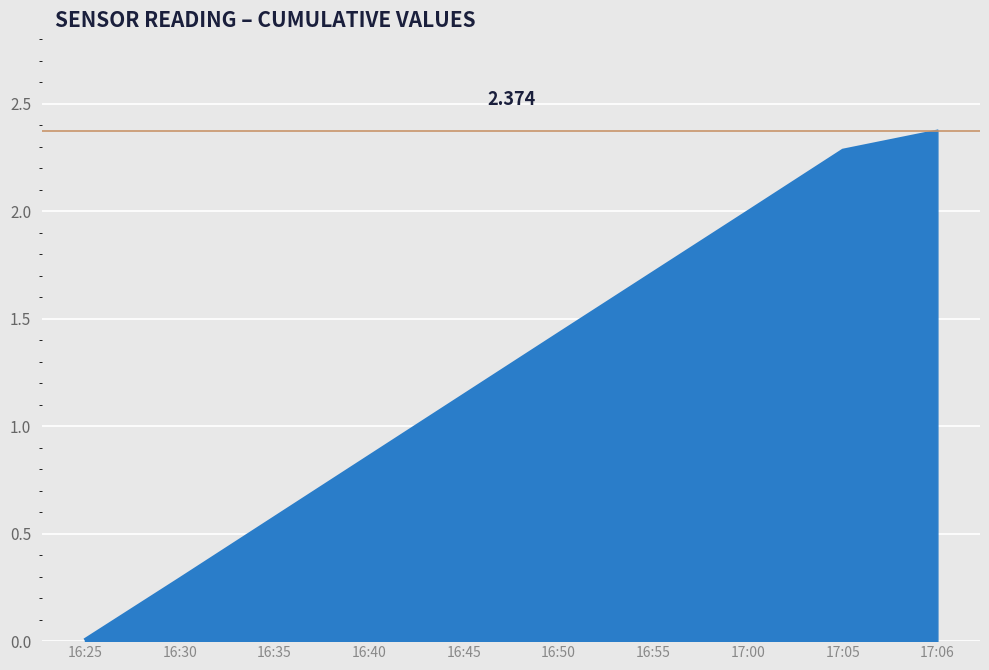

Which label corresponds to the largest value in the chart?

17:06